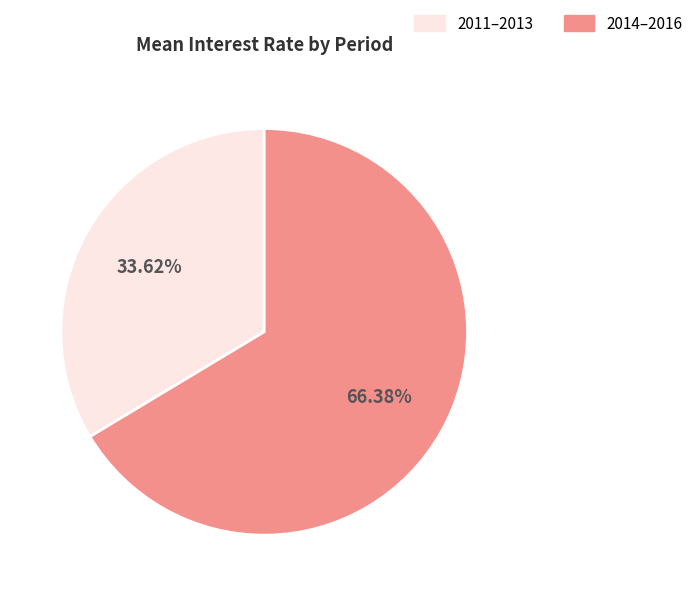

To the nearest percent, what is the difference between the largest and smallest slice percentages?

33%